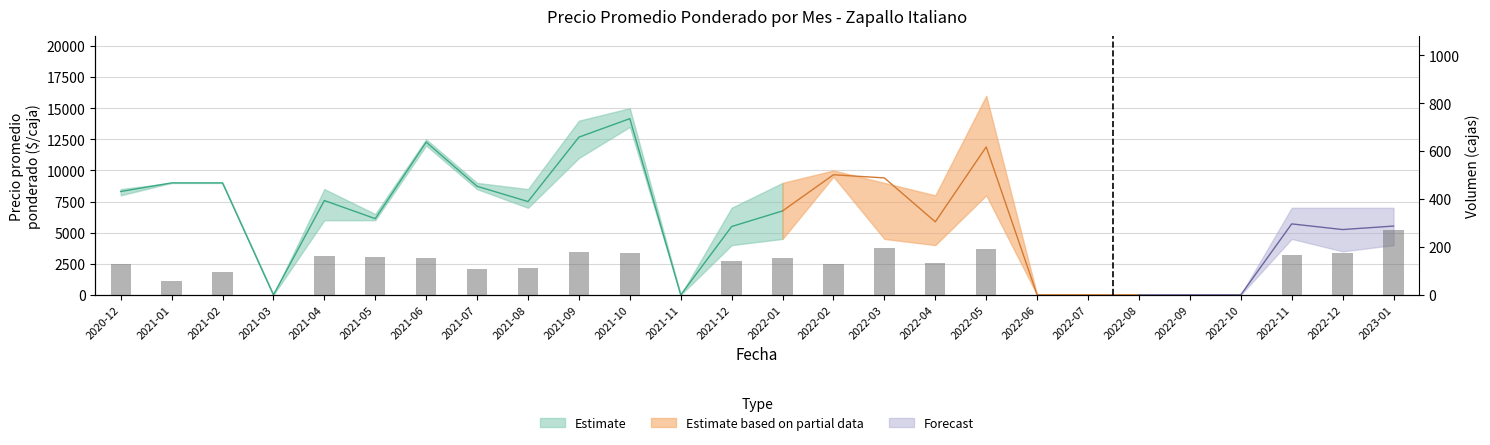

Between 2022-05 and 2021-08, which is larger?

2022-05